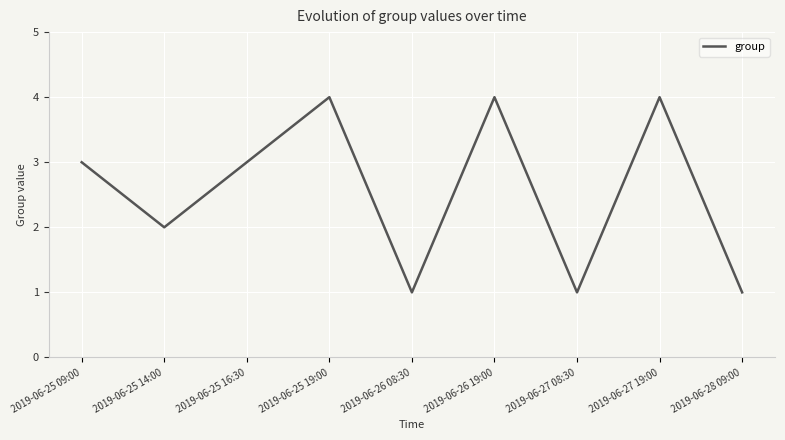

True or false: there are more than 2 points higher than both neighbors.

True